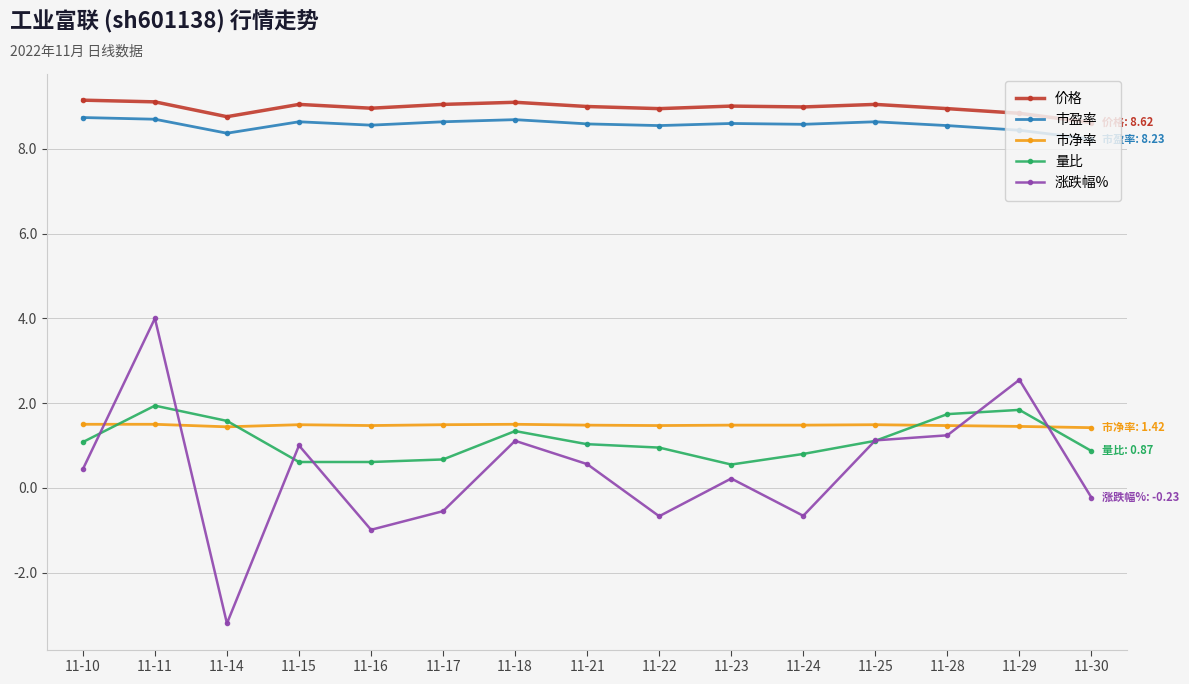

What is the sum of all 量比 values?

16.7